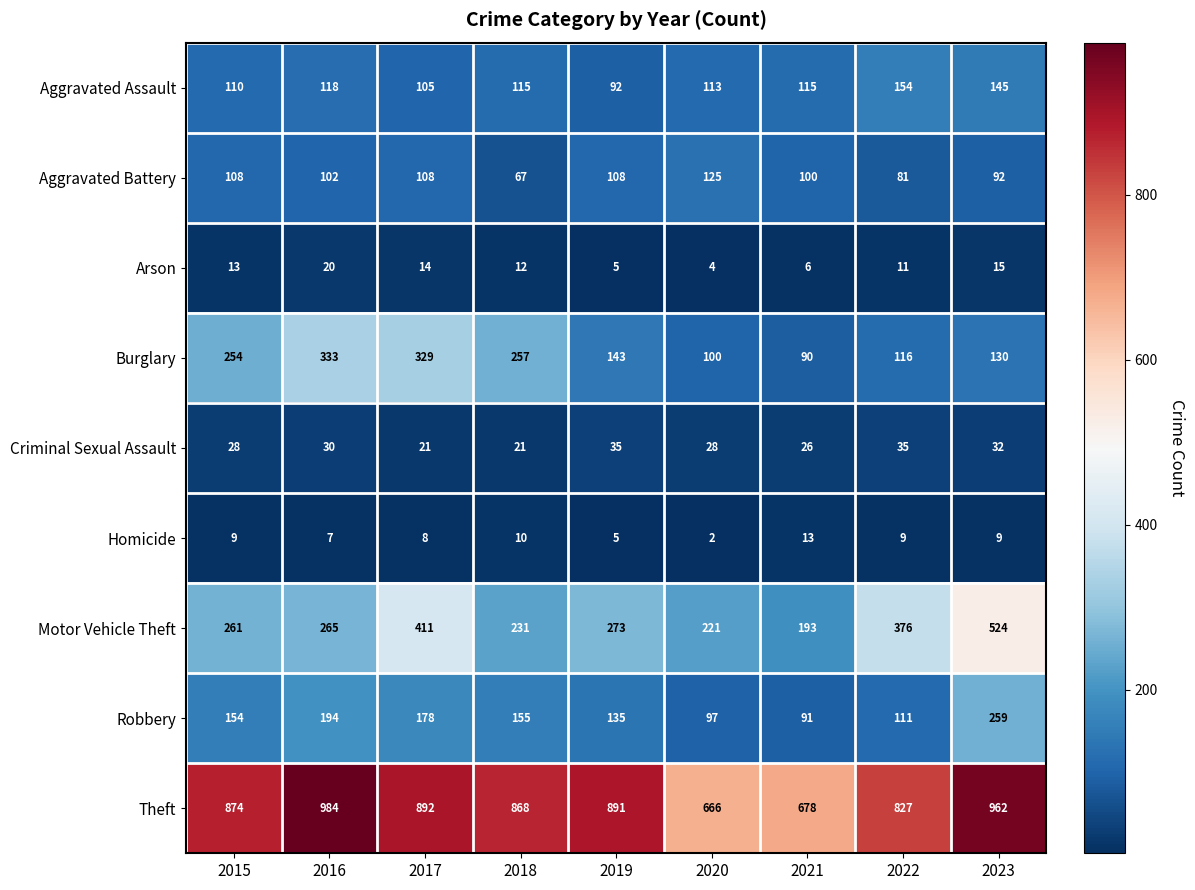

What is the difference between the maximum and minimum values in the Arson series?

16